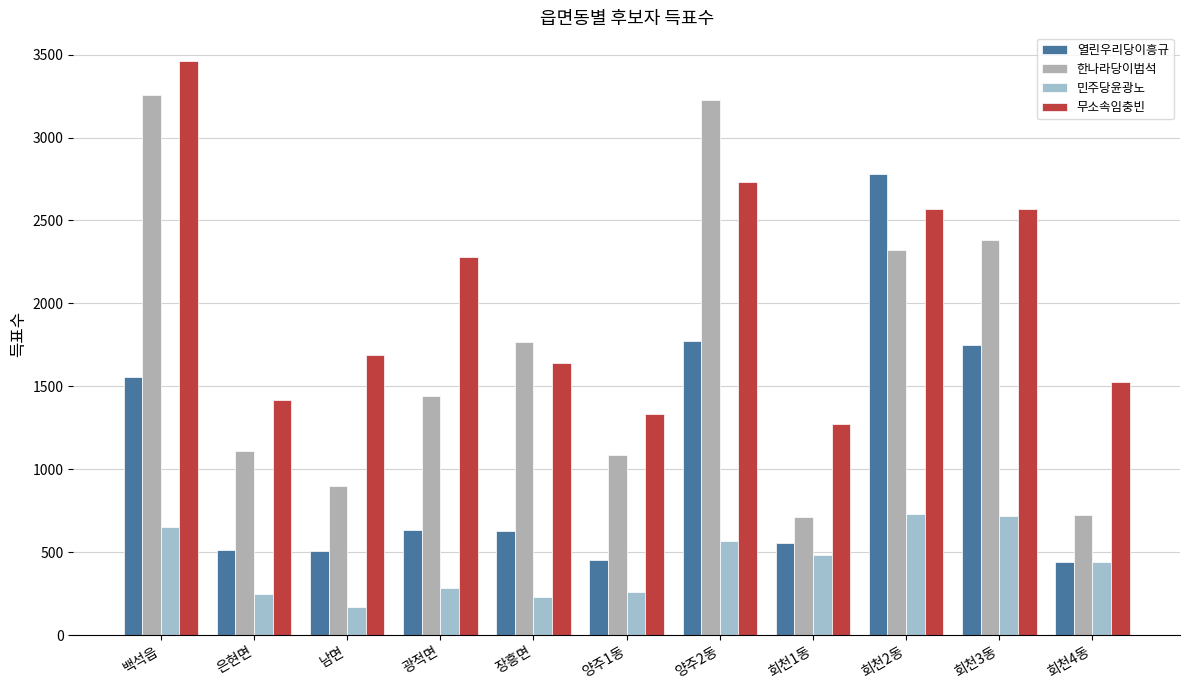

What is the sum of all 한나라당이범석 values?

18923